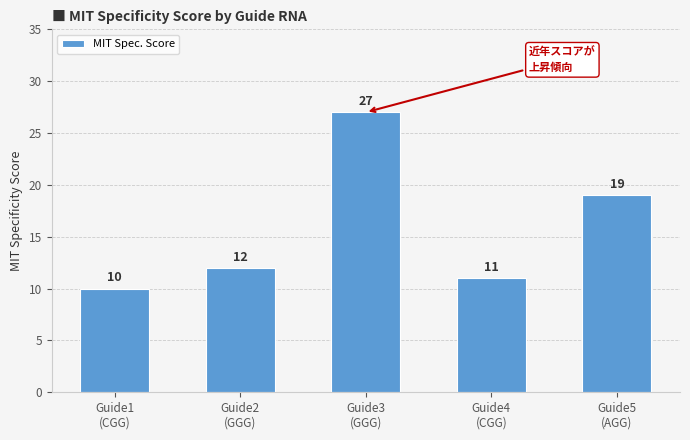

Reading left to right, what are all the values shown in this chart?

Guide1
(CGG)=10	Guide2
(GGG)=12	Guide3
(GGG)=27	Guide4
(CGG)=11	Guide5
(AGG)=19